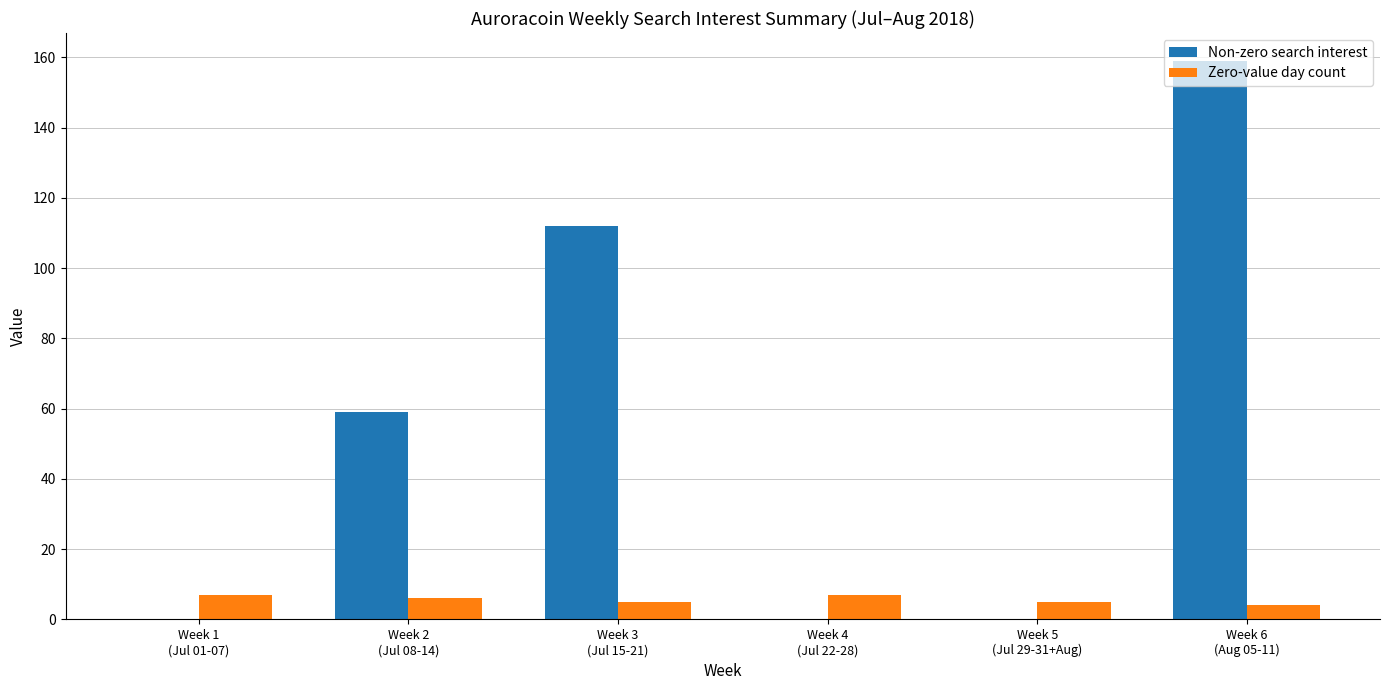

What is the greatest value displayed?

159